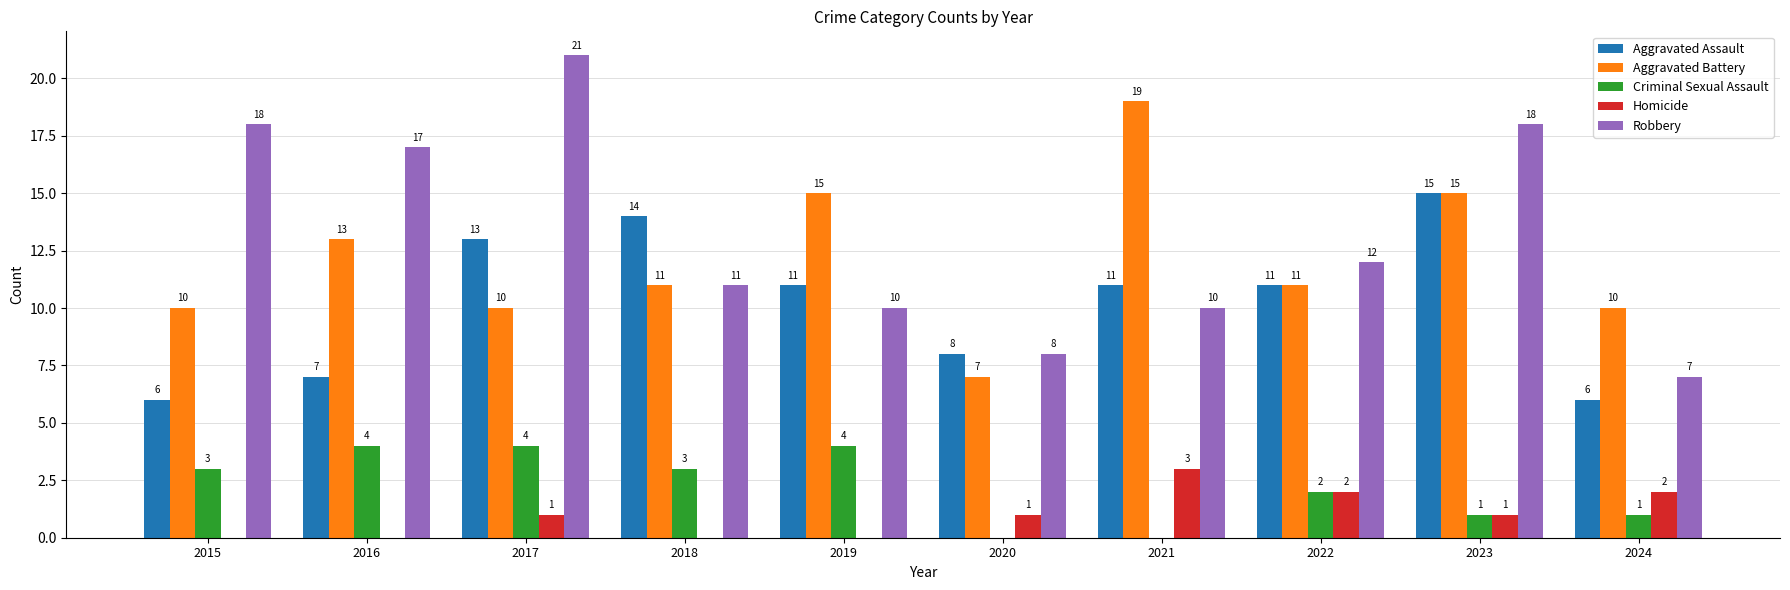

The Aggravated Battery series shows 15 at 2019. True or false?

True